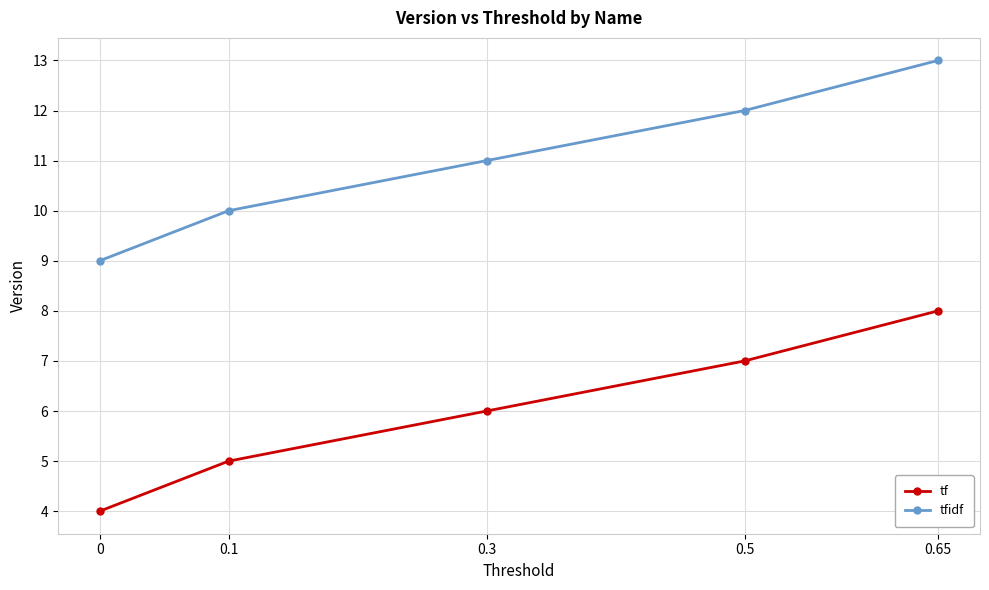

Read the tf value at 0.65.

8